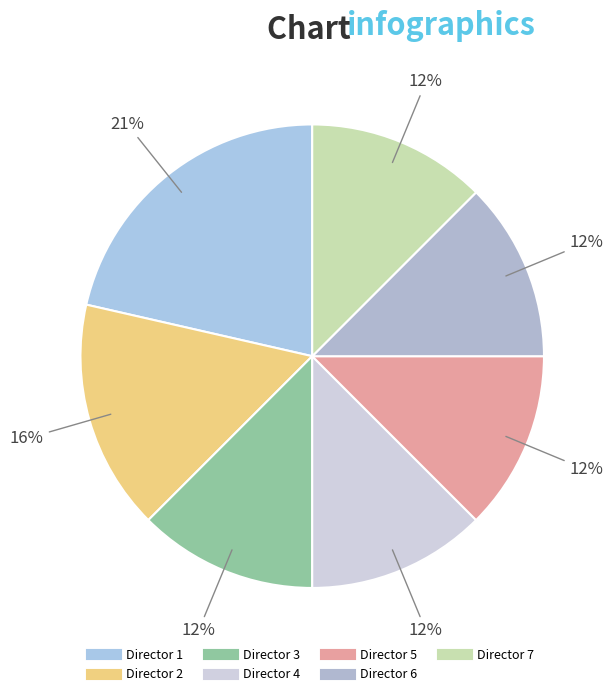

How many segments does this pie chart have?

7